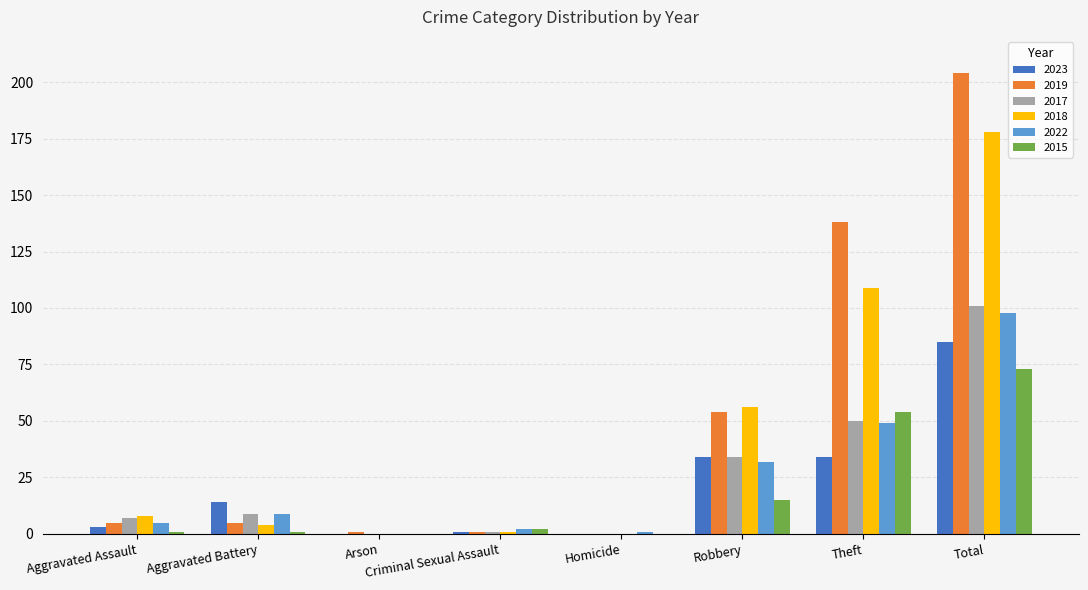

What is the total value across all series at Robbery?

225